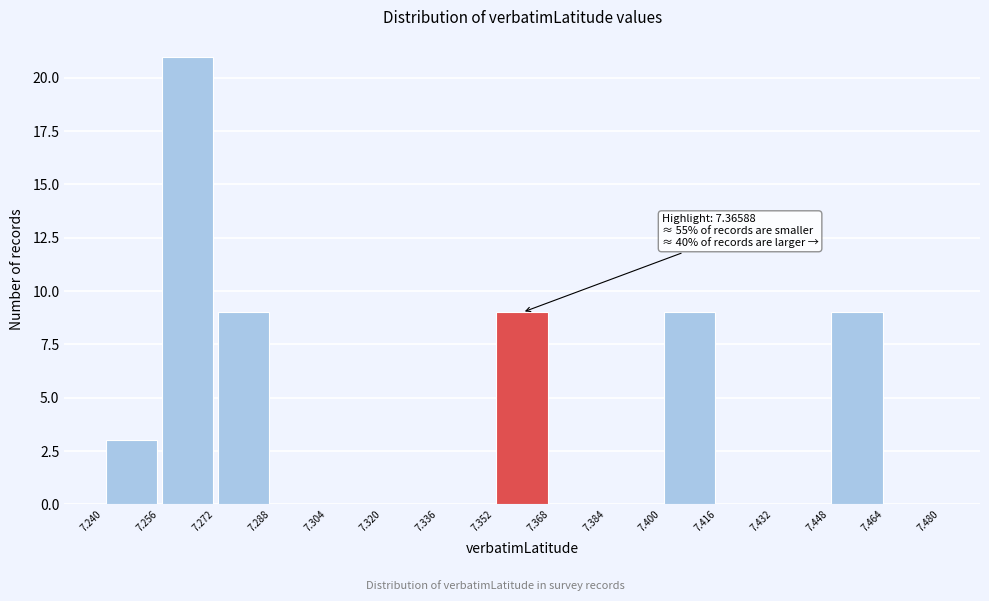

Over which range of the x-axis is the bar tallest?

7.256 to 7.272